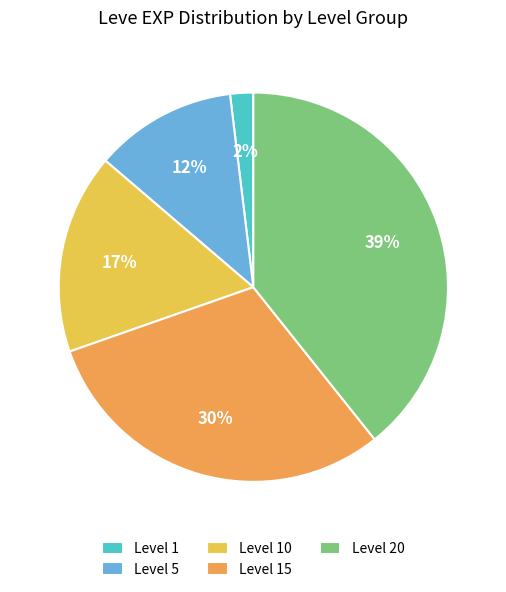

To the nearest percent, what percentage of the pie is Level 1?

2%